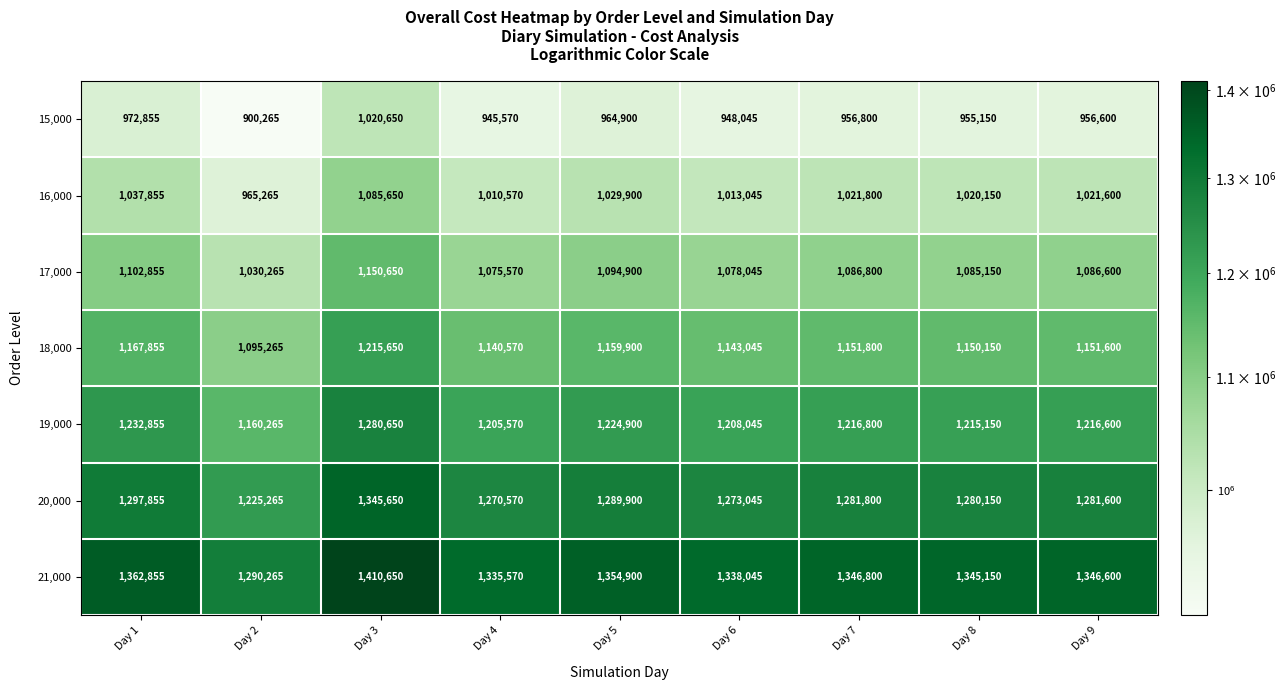

The 19,000 series shows 578096 at Day 5. True or false?

False